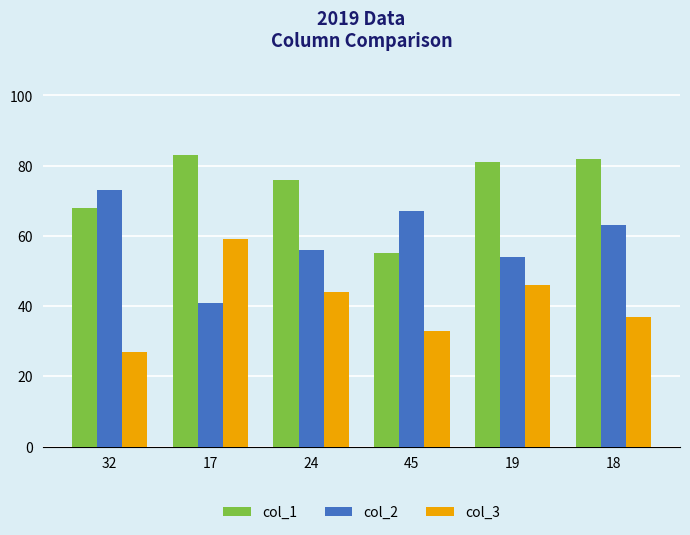

What is the average value of the col_3 series?

41